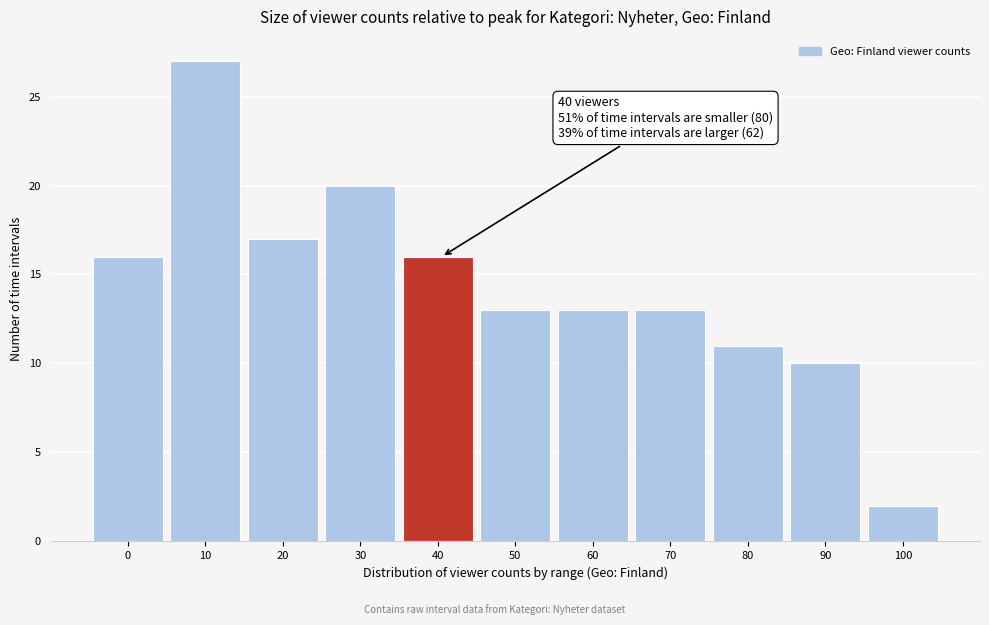

Reading left to right, extract all data points from this chart.

16	27	17	20	16	13	13	13	11	10	2